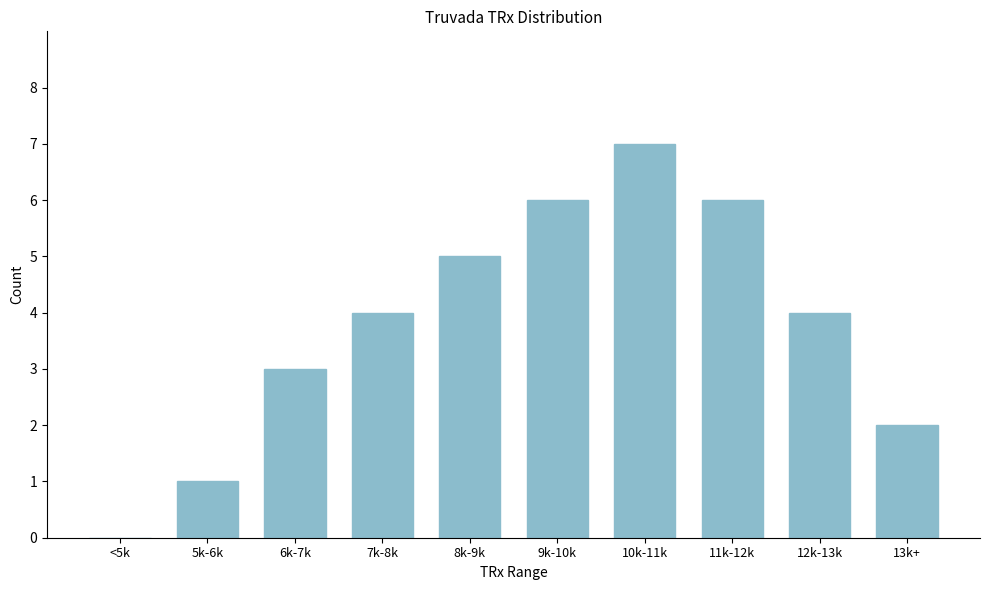

Reading left to right, list all the values displayed in this chart.

<5k=0	5k-6k=1	6k-7k=3	7k-8k=4	8k-9k=5	9k-10k=6	10k-11k=7	11k-12k=6	12k-13k=4	13k+=2